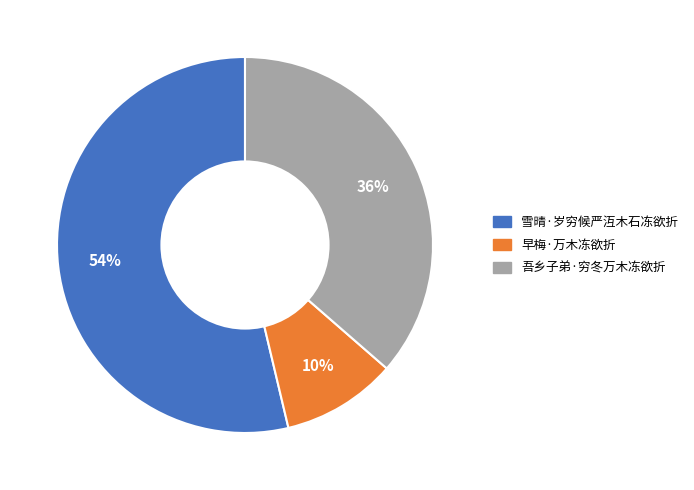

What percentage is the 早梅·万木冻欲折 slice, to the nearest percent?

10%